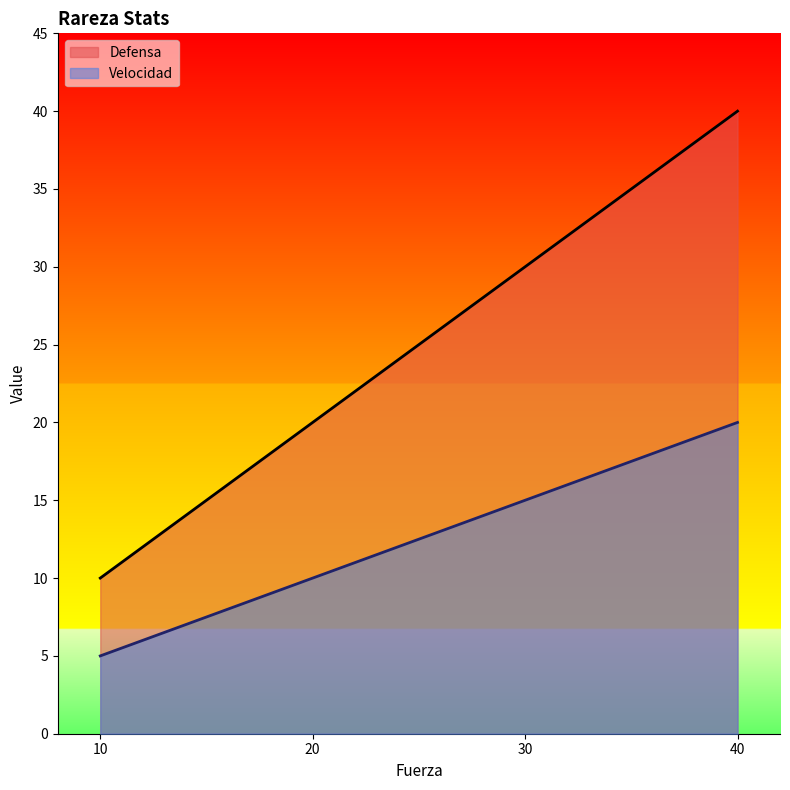

The value of Defensa at 40 is 40. True or false?

True